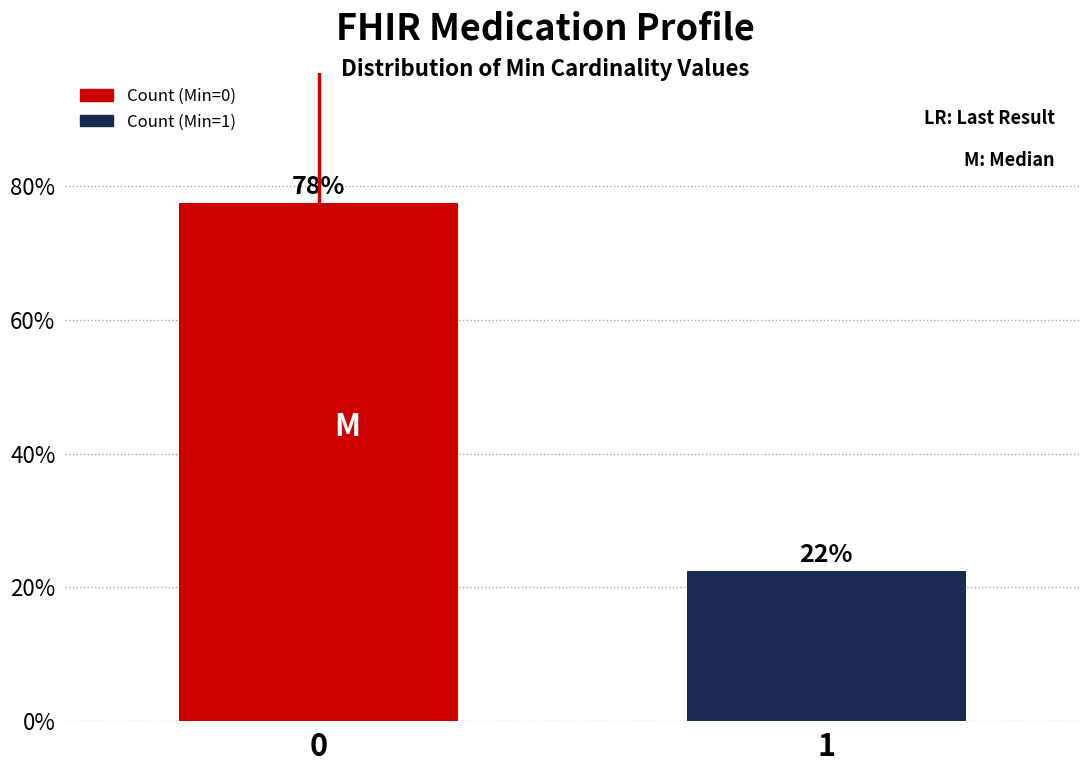

How many bars are there in total?

2